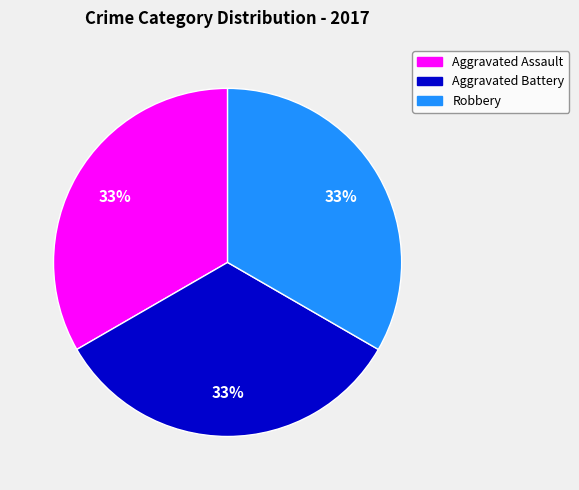

Count the number of slices in the pie.

3